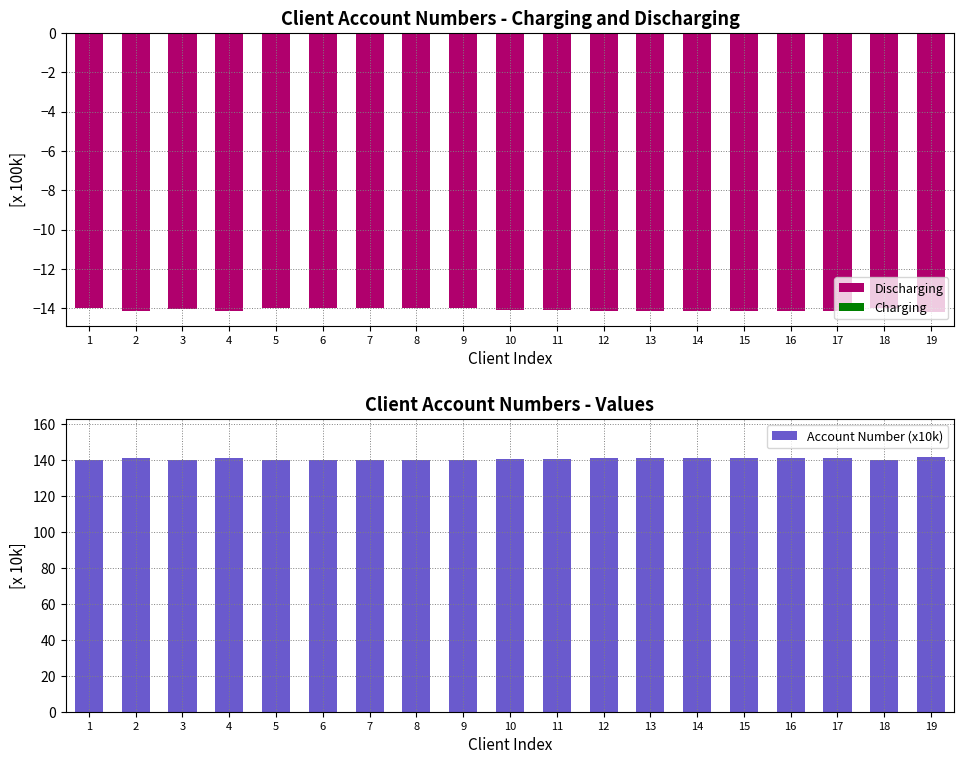

Rank the series at 17 from highest to lowest value.

Account Number (x10k), Charging, Discharging